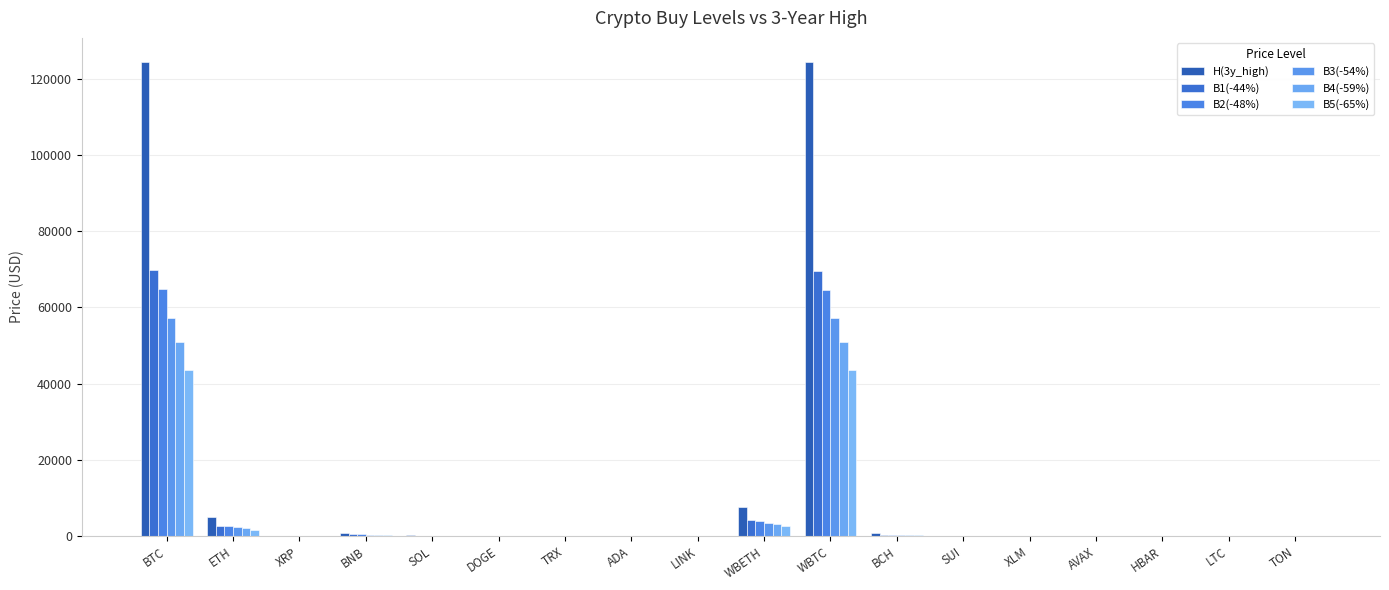

What is the sum of all B5(-65%) values?

92268.0